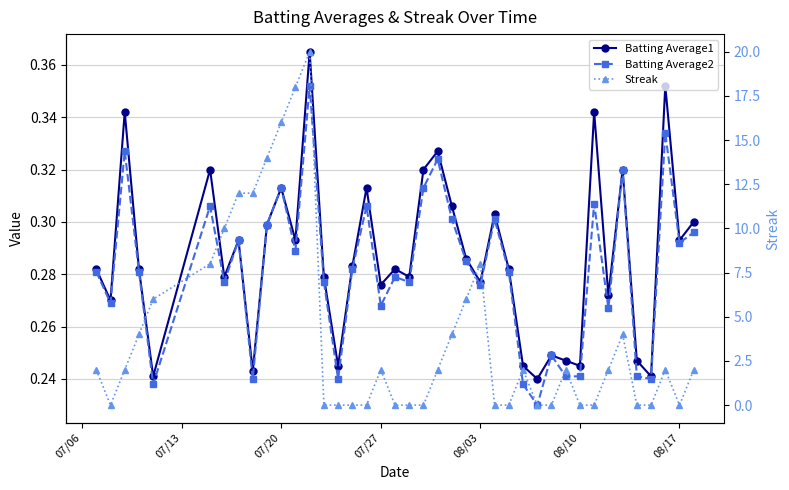

What are all the series names shown in the legend?

Batting Average1, Batting Average2, Streak